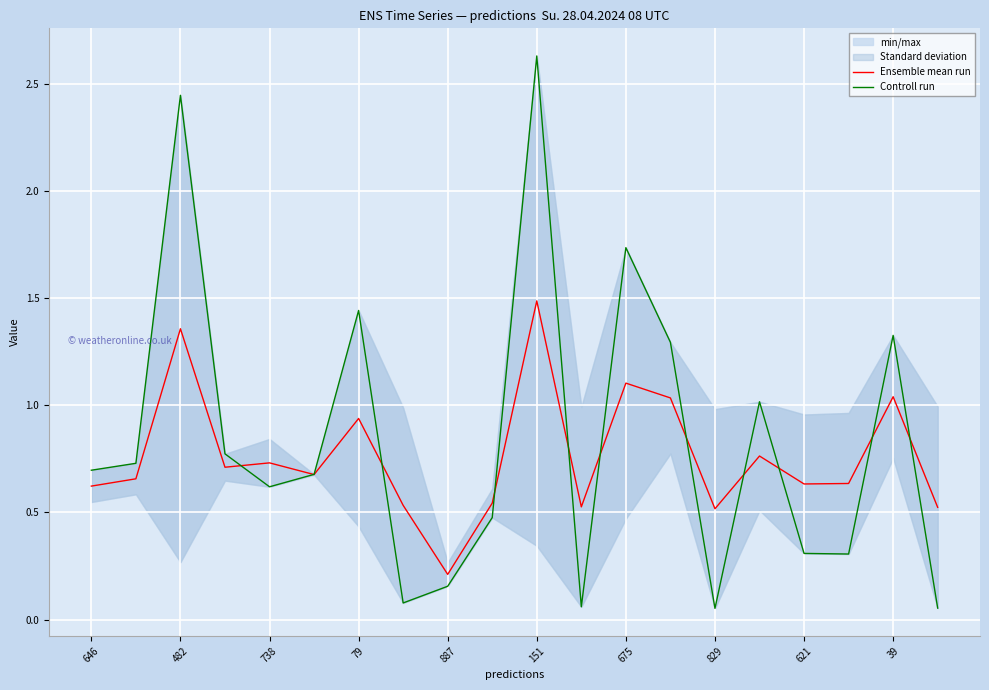

Count the number of categories in the chart.

20